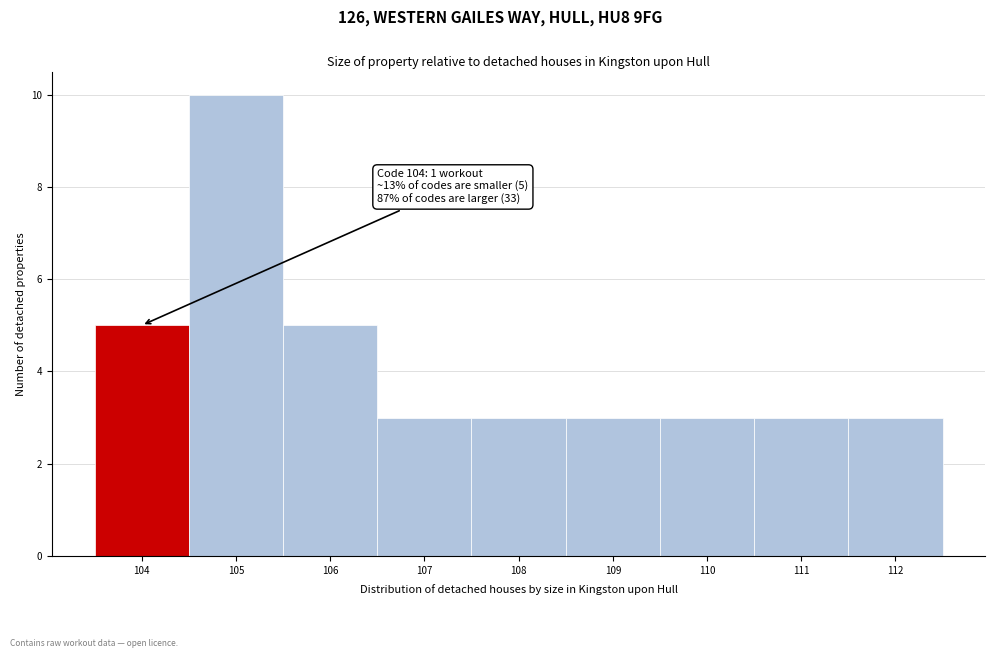

Over which range of the x-axis is the bar tallest?

104.5 to 105.5